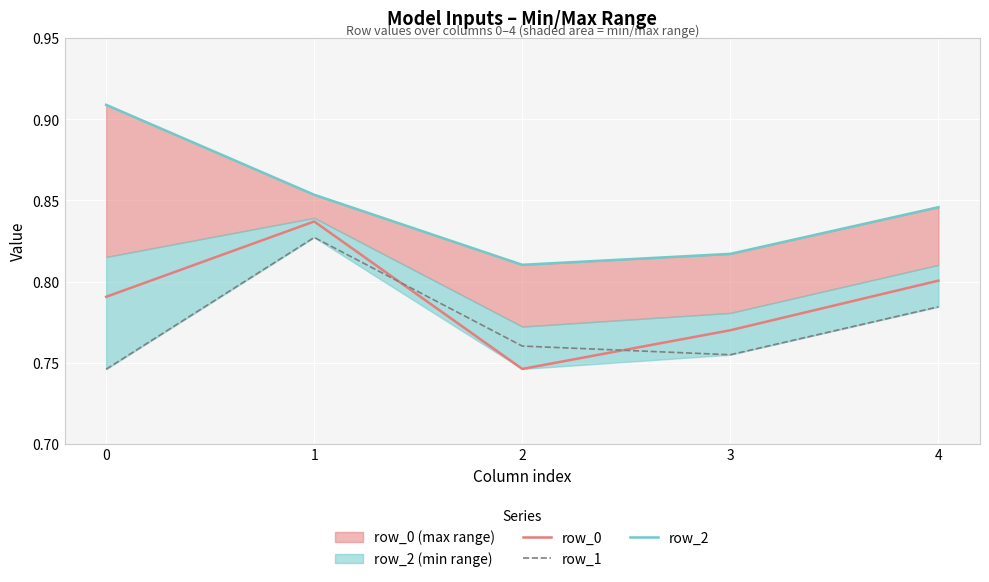

How many lines are shown in the chart?

3